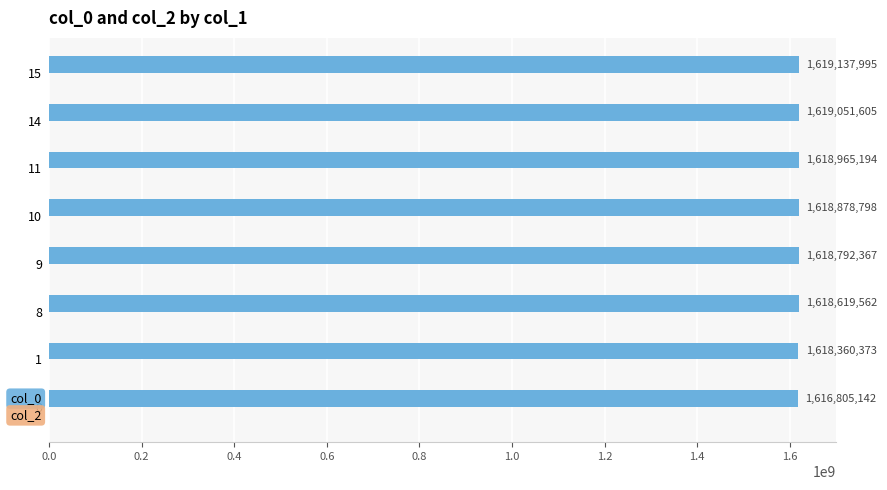

What is the sum of the values at 14 and 8?

3237671167